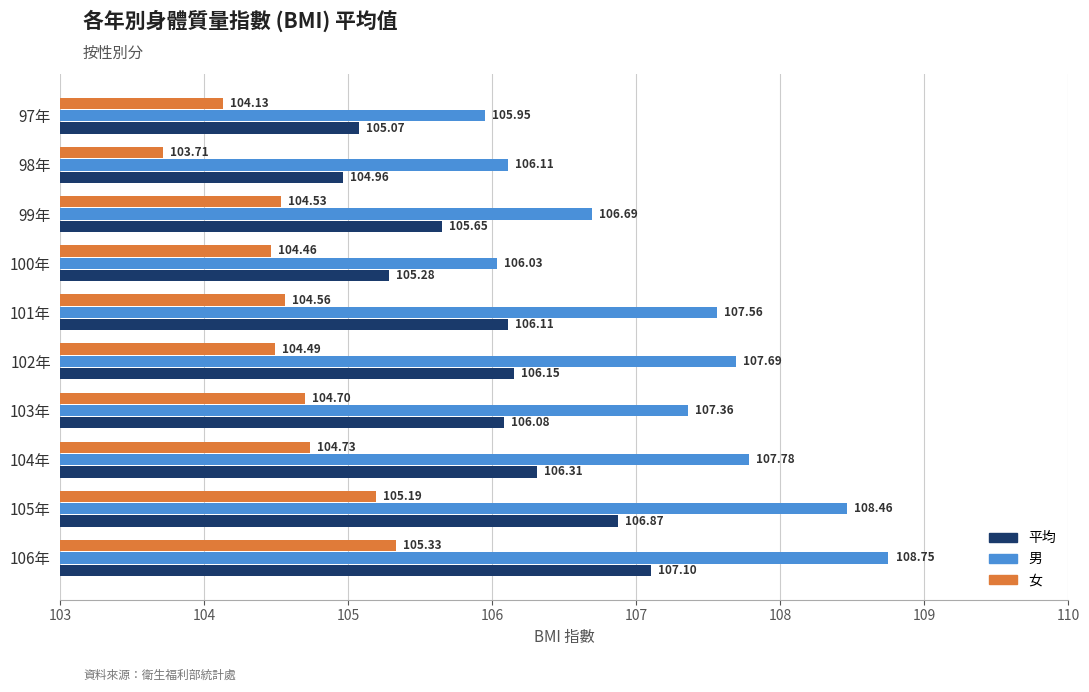

What is the spread (max minus min) of values at 105年?

3.3